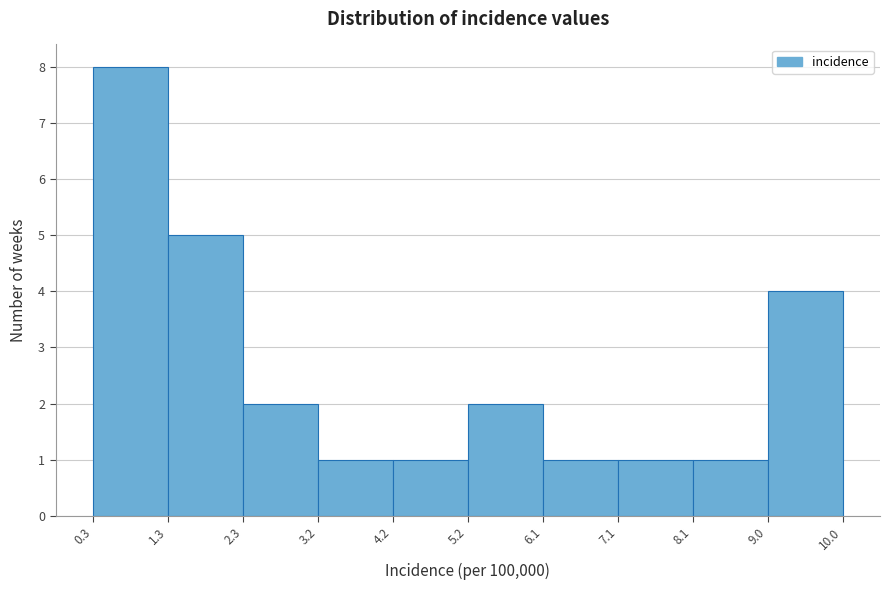

How tall is the bar that spans 8.1 to 9.0 on the x-axis? The values are not printed on the chart, so give them approximately, as read against the axis.

1